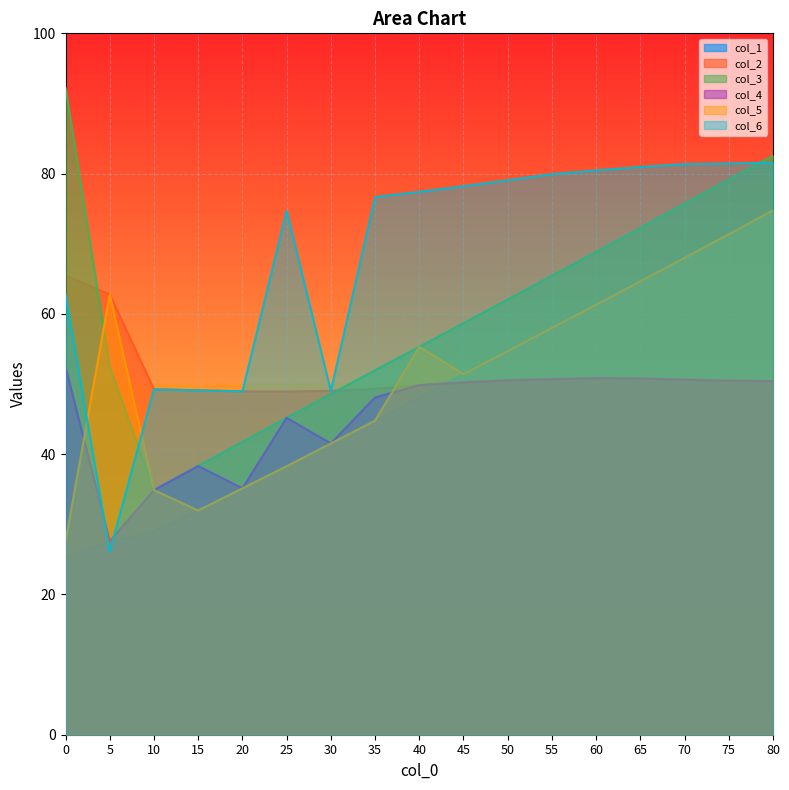

Which series has the largest total across all categories?

col_6